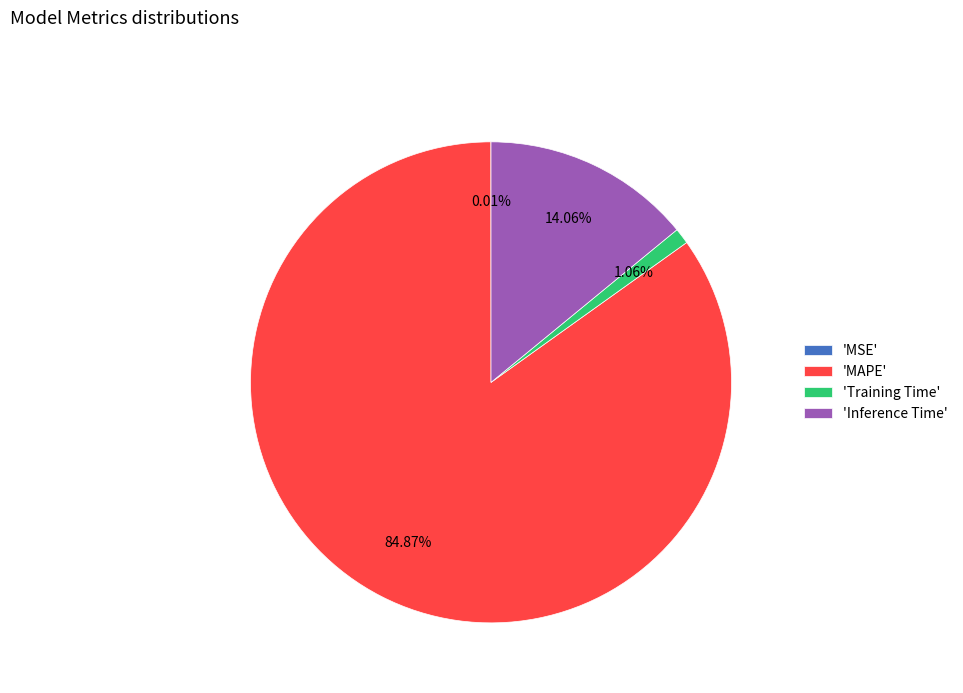

Which category has the biggest portion of the pie?

'MAPE'